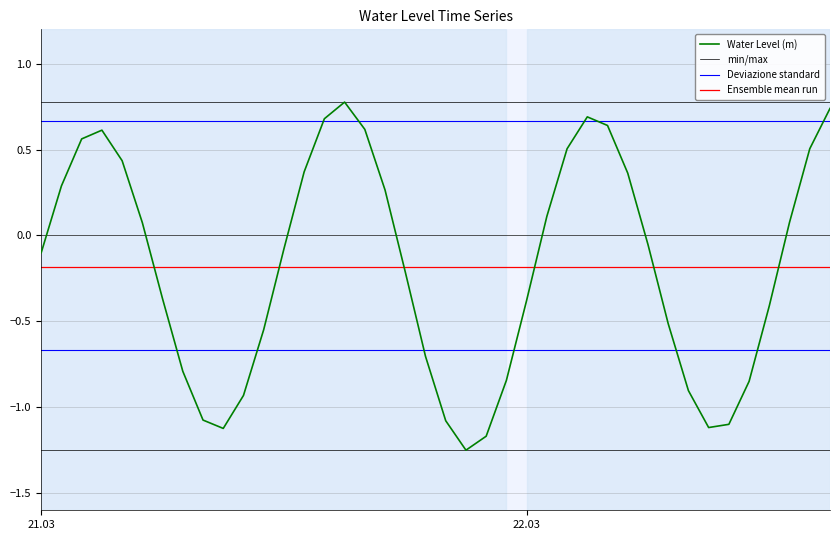

What is the minimum value for min/max?

0.8